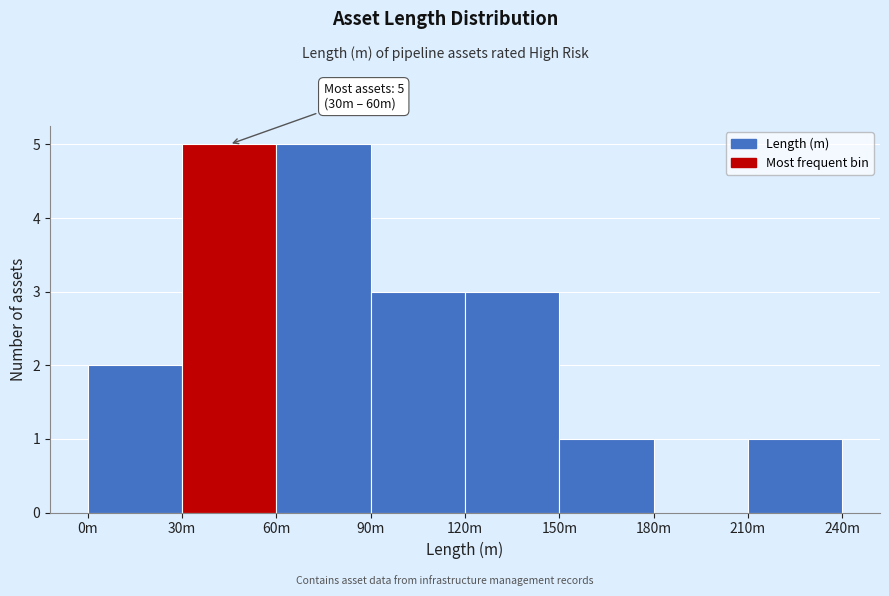

Reading left to right, transcribe all the data shown in this chart.

0m=2	30m=5	60m=5	90m=3	120m=3	150m=1	180m=0	210m=1